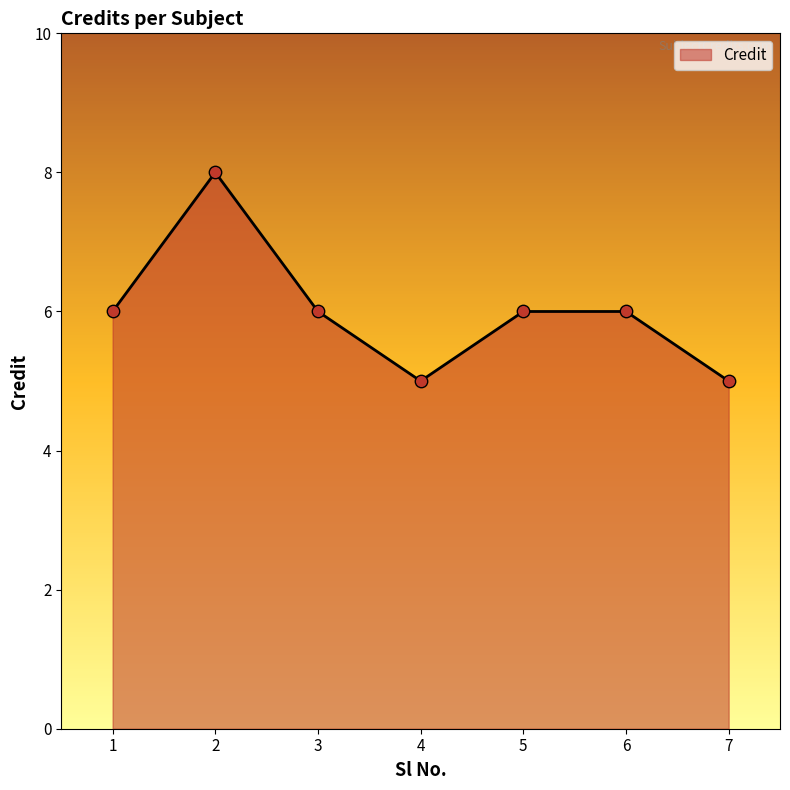

What is the change in value from 1 to 4?

-1